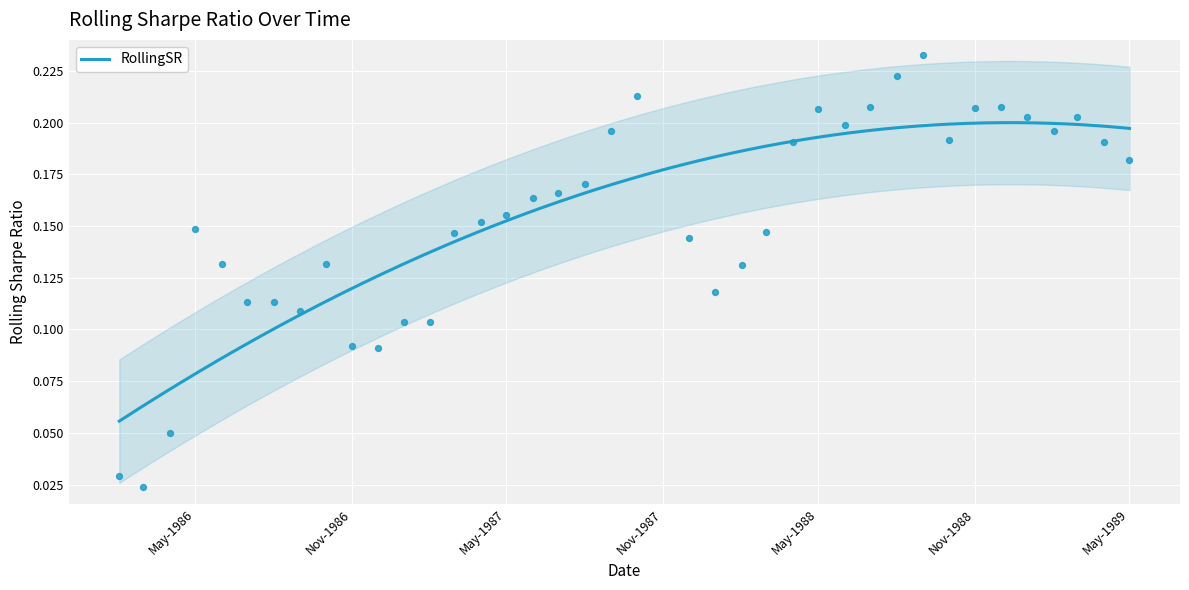

Which has a higher value, 1986-08-01 or 1988-01-01?

1988-01-01